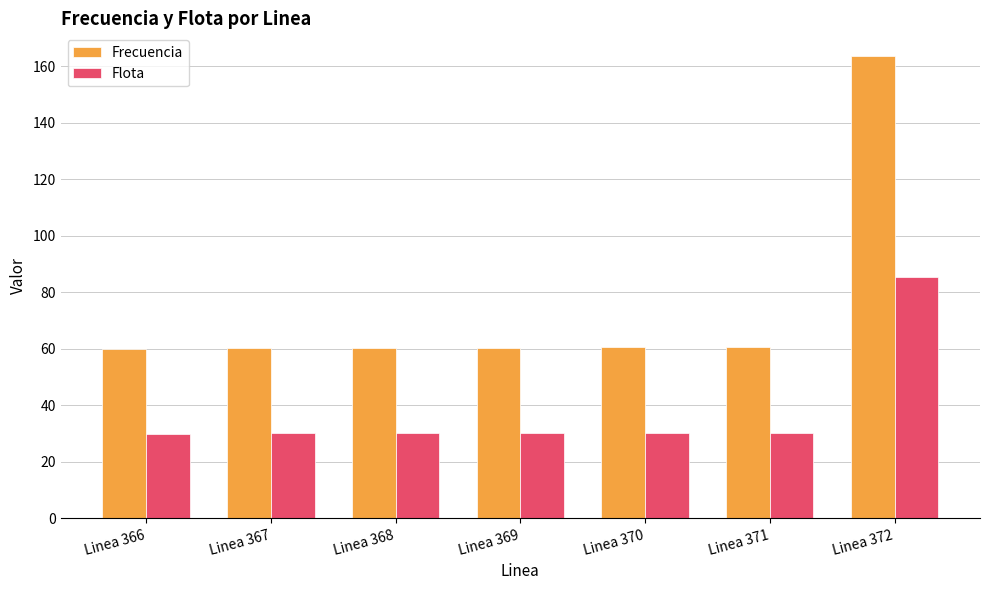

How many bars are there in total?

14